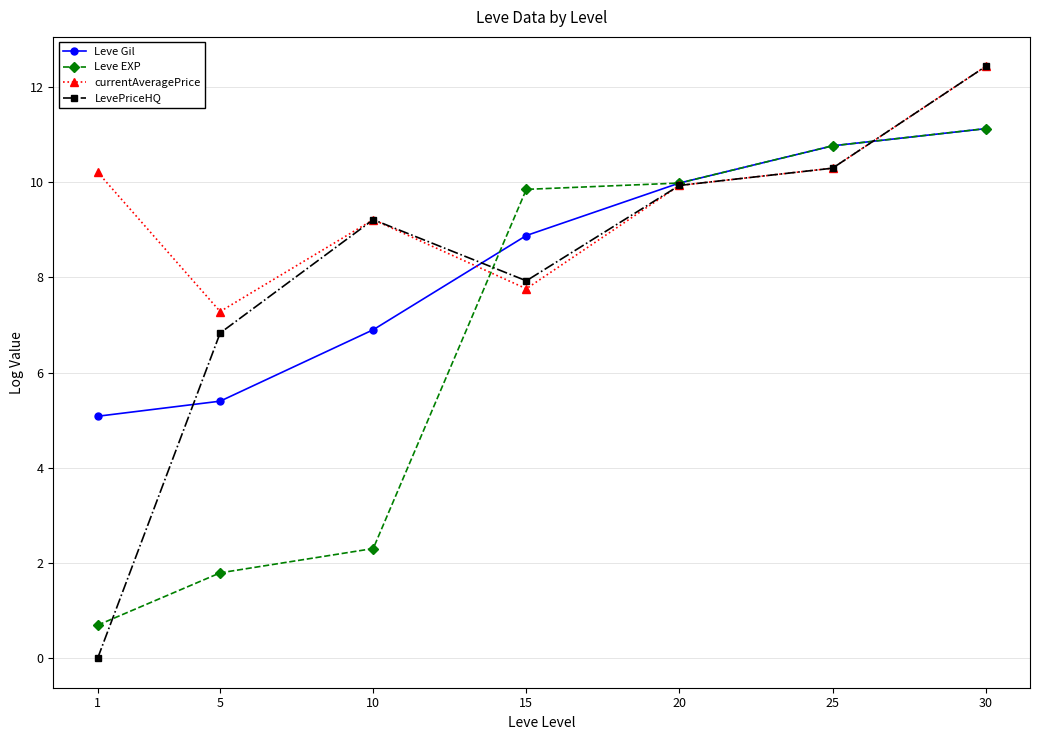

True or false: Leve Gil has more than 0 interior local peaks.

False